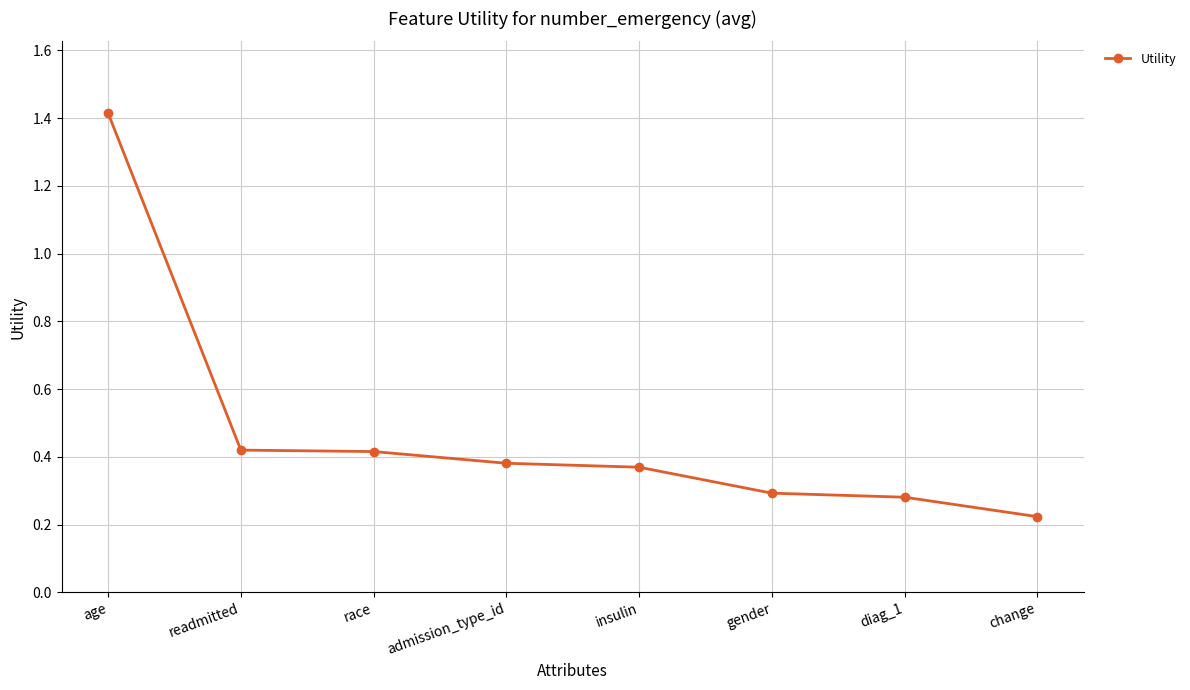

How many lines are shown in the chart?

1